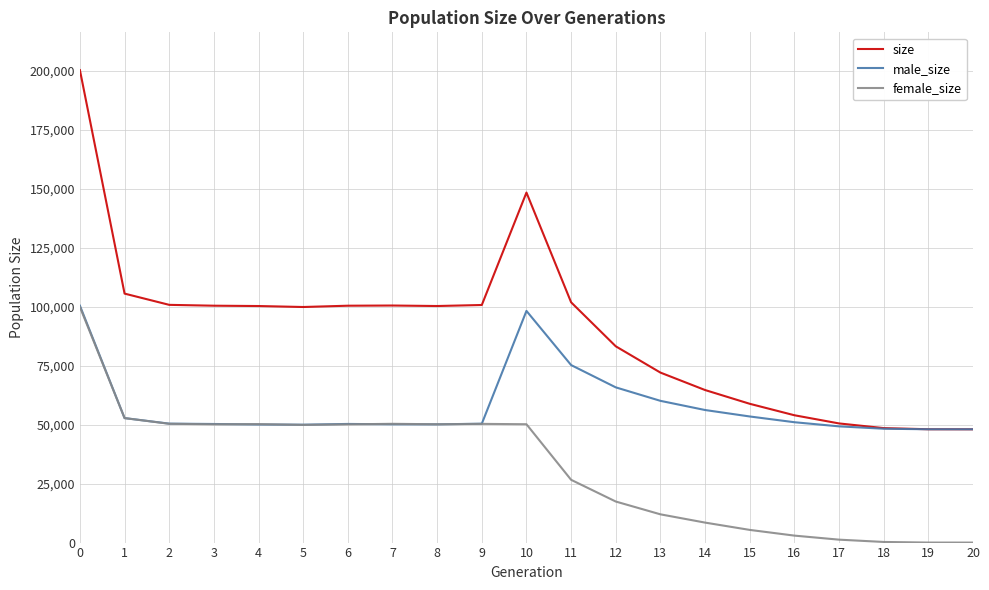

How many distinct data groups are displayed?

3